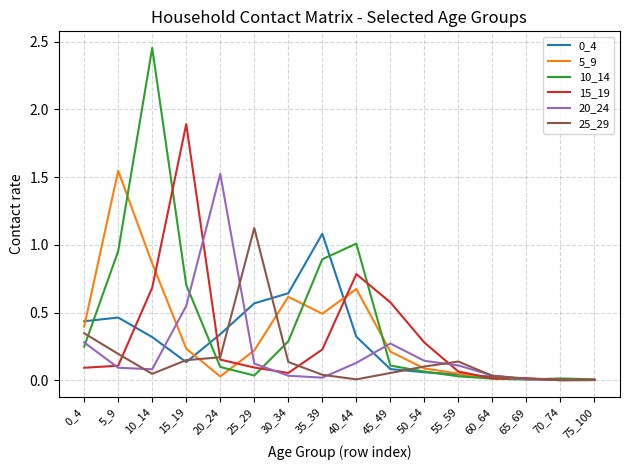

What is the sum of all 0_4 values?

4.5